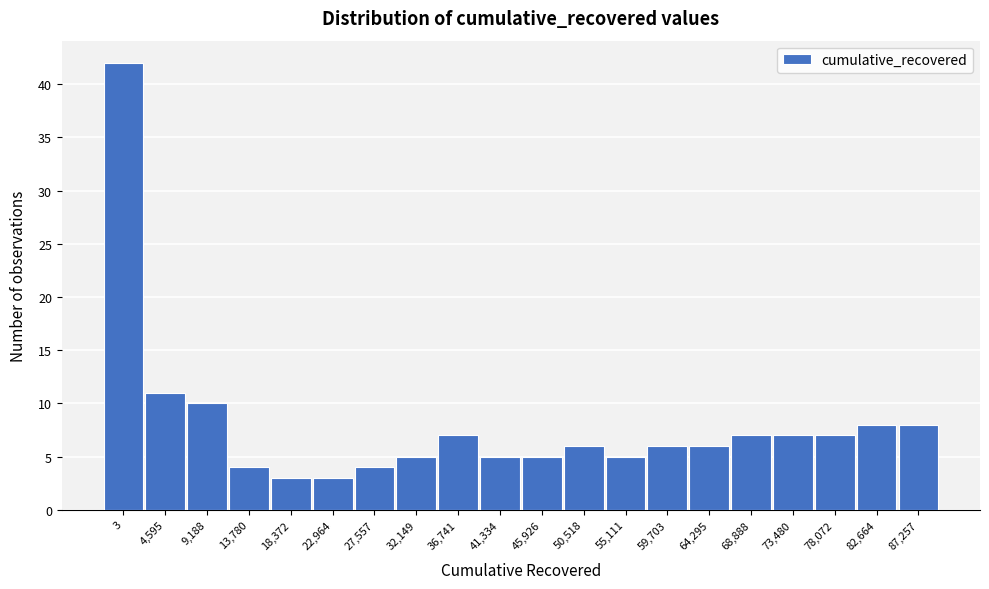

Reading right to left, transcribe all the data shown in this chart.

8	8	7	7	7	6	6	5	6	5	5	7	5	4	3	3	4	10	11	42